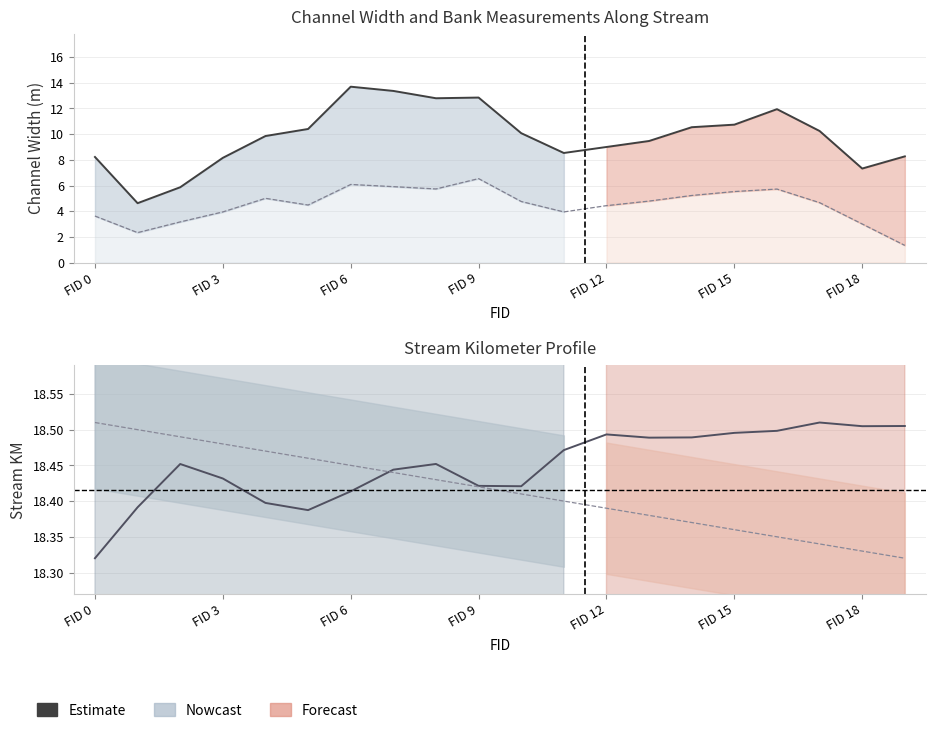

Between 7 and FID 18, which is larger?

7